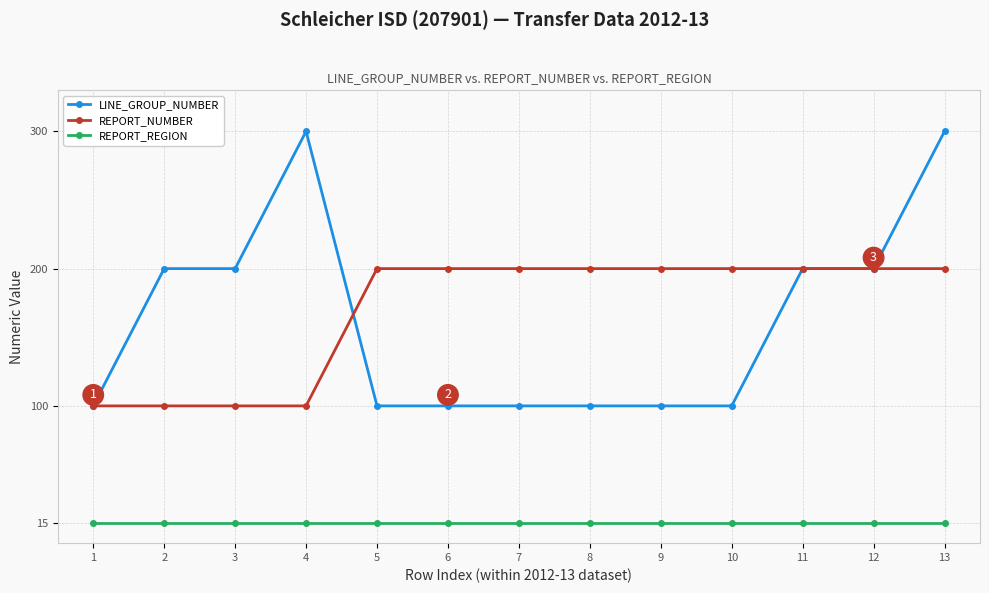

What is the maximum value shown in the chart?

300